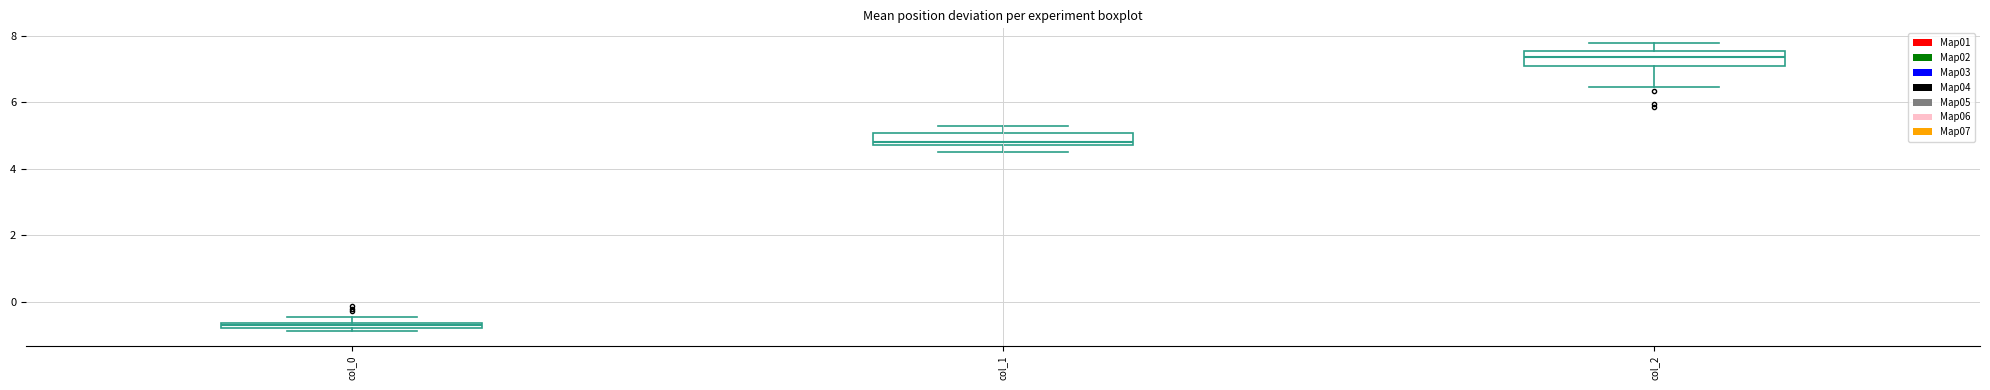

Which box has the lowest median line?

col_0